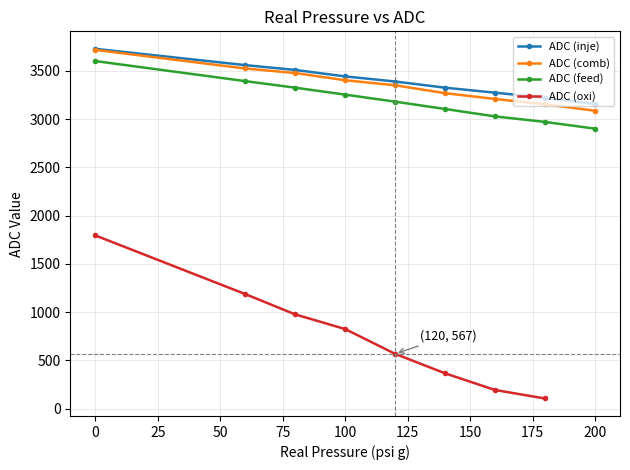

What are all the series names shown in the legend?

ADC (inje), ADC (comb), ADC (feed), ADC (oxi)